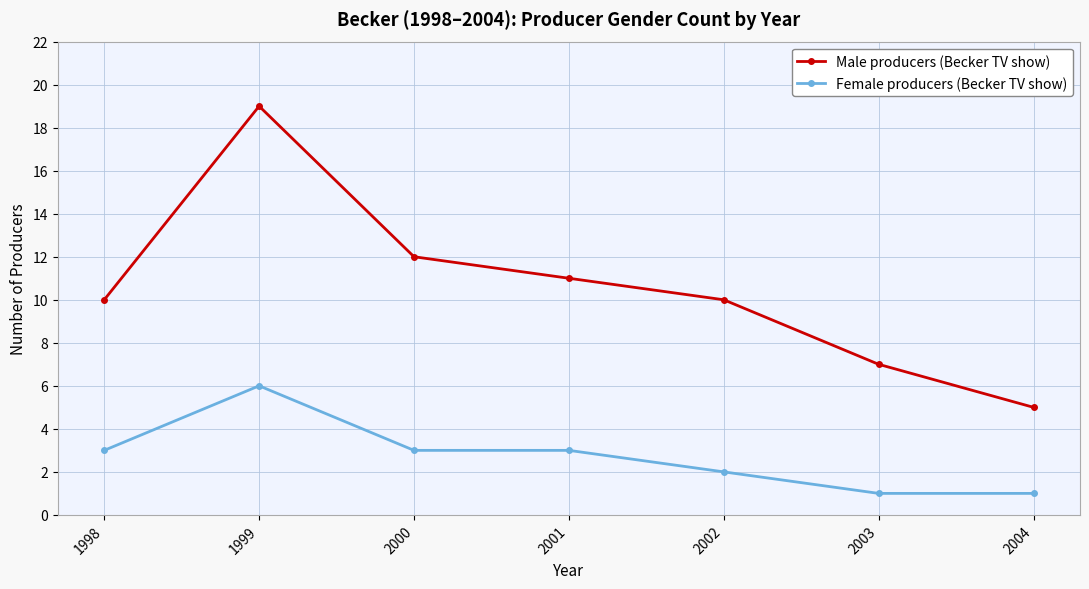

True or false: Male producers (Becker TV show) and Female producers (Becker TV show) intersect in this chart.

False